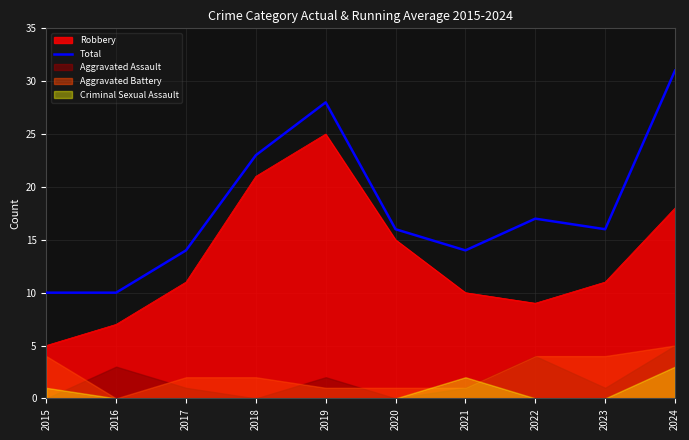

True or false: the data shows 28 at 2019.

True